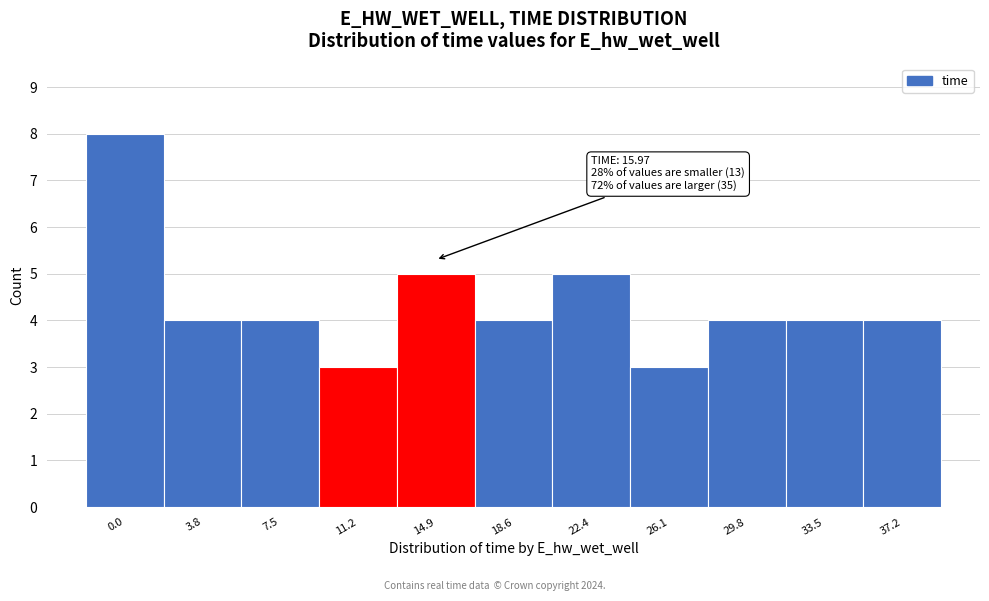

Reading right to left, what are all the values shown in this chart?

37.2=4	33.5=4	29.8=4	26.1=3	22.4=5	18.6=4	14.9=5	11.2=3	7.5=4	3.8=4	0.0=8